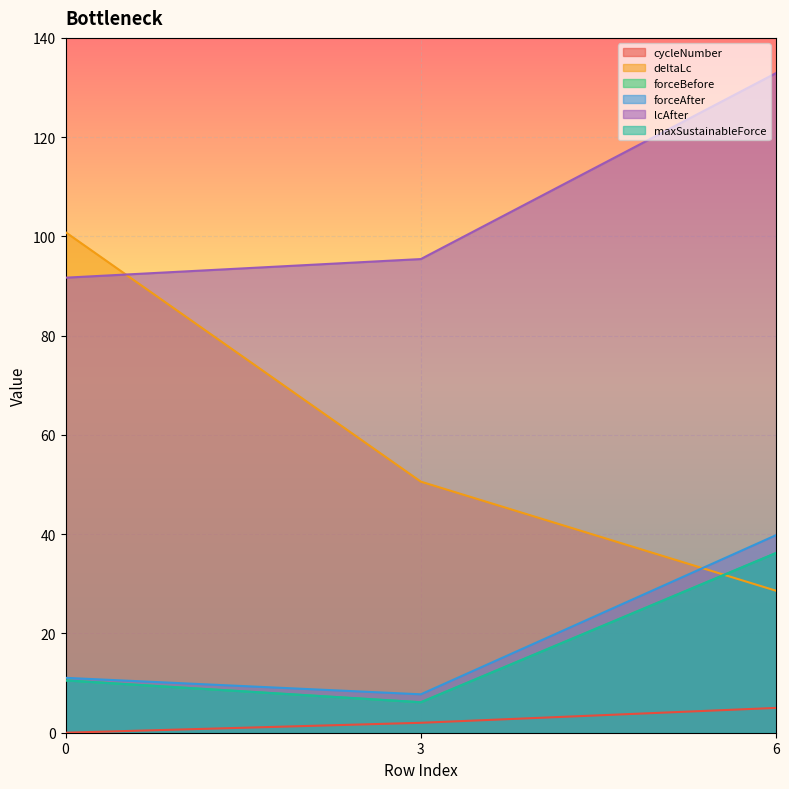

Reading left to right, list all the values displayed in this chart.

cycleNumber: 0.0	2.0	5.0
deltaLc: 100.9	50.6	28.6
forceBefore: 10.5	6.1	36.2
forceAfter: 11.1	7.7	39.8
lcAfter: 91.7	95.4	132.9
maxSustainableForce: 10.5	6.1	36.2